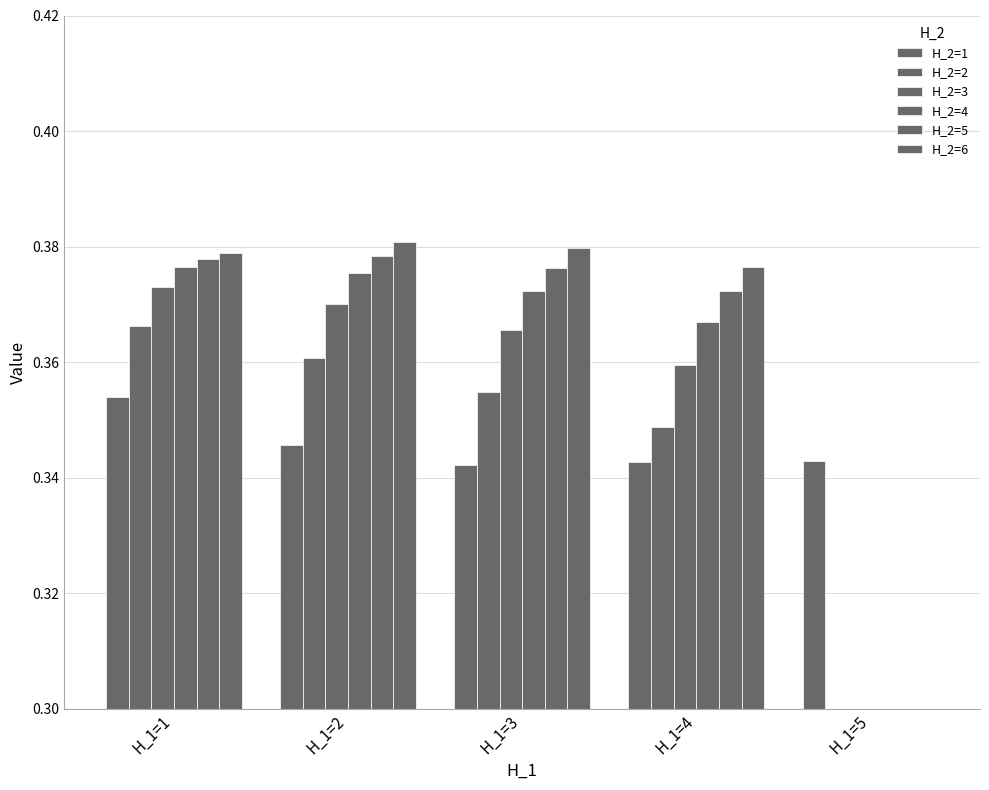

How many values in the H_2=6 series exceed 0?

4